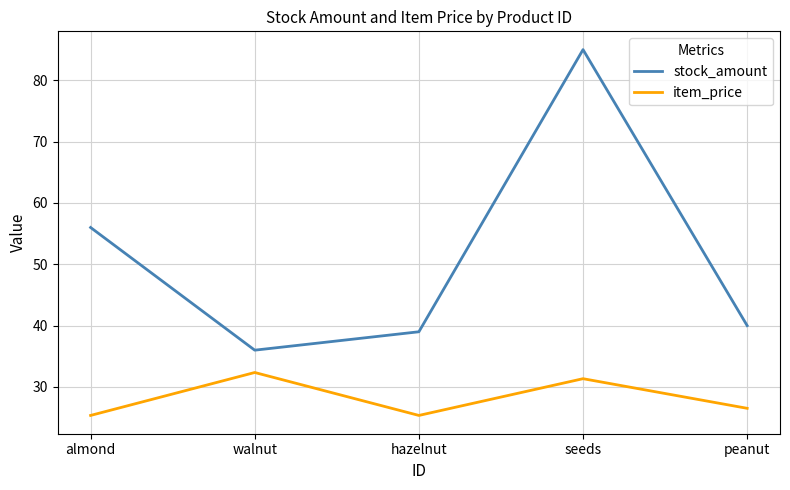

True or false: item_price and stock_amount intersect in this chart.

False